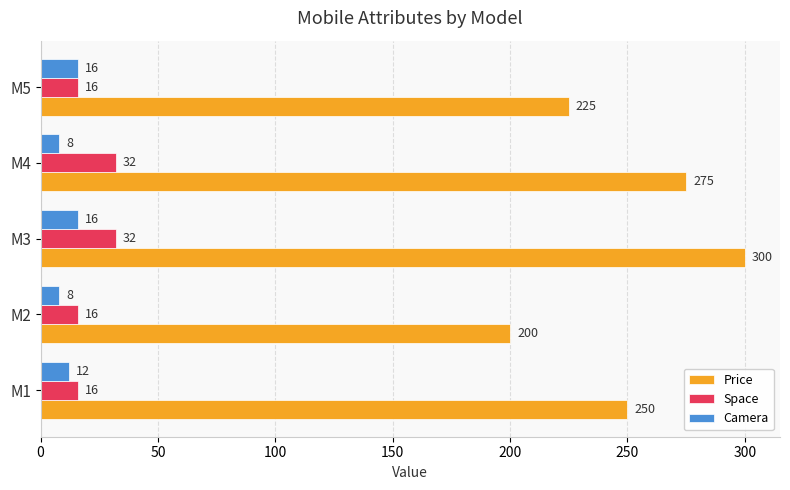

What value does the Camera series have at M3?

16